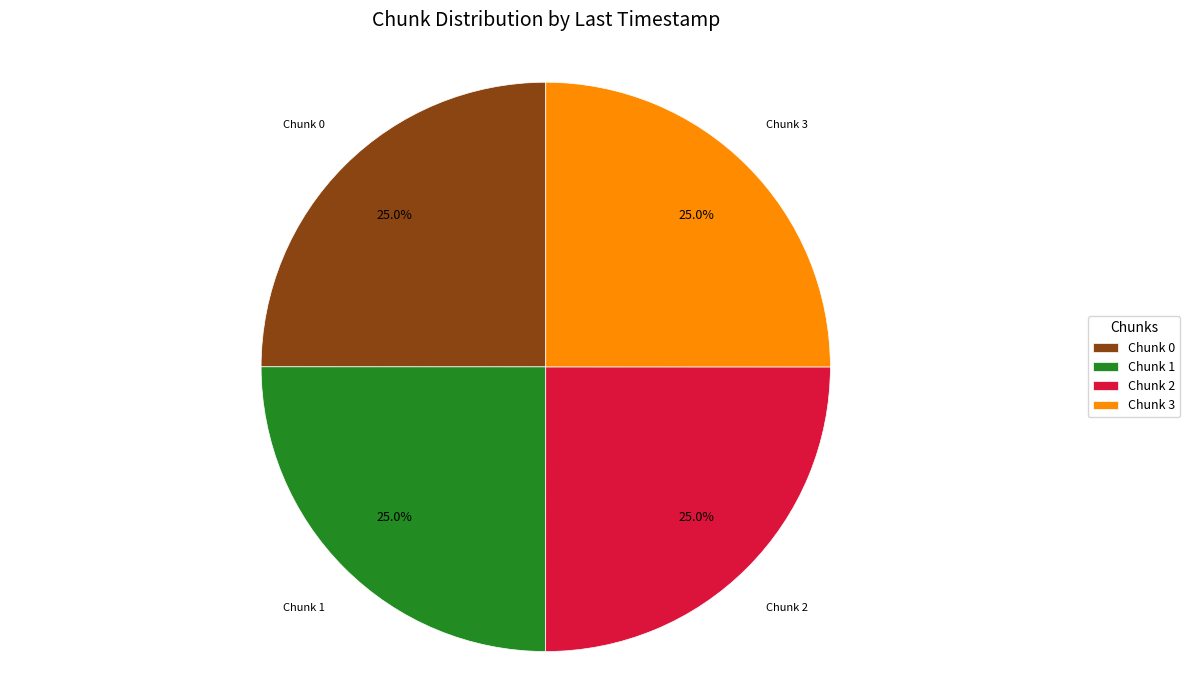

Is there a majority slice in this chart?

No